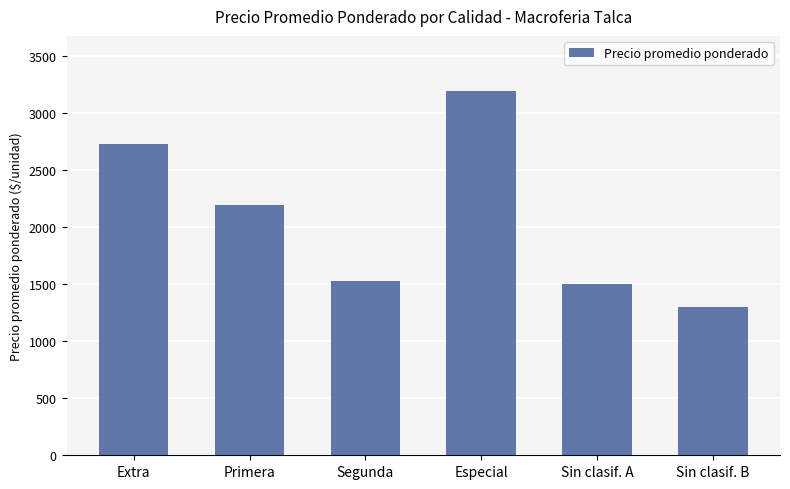

What is the sum of the values at Sin clasif. B and Primera?

3493